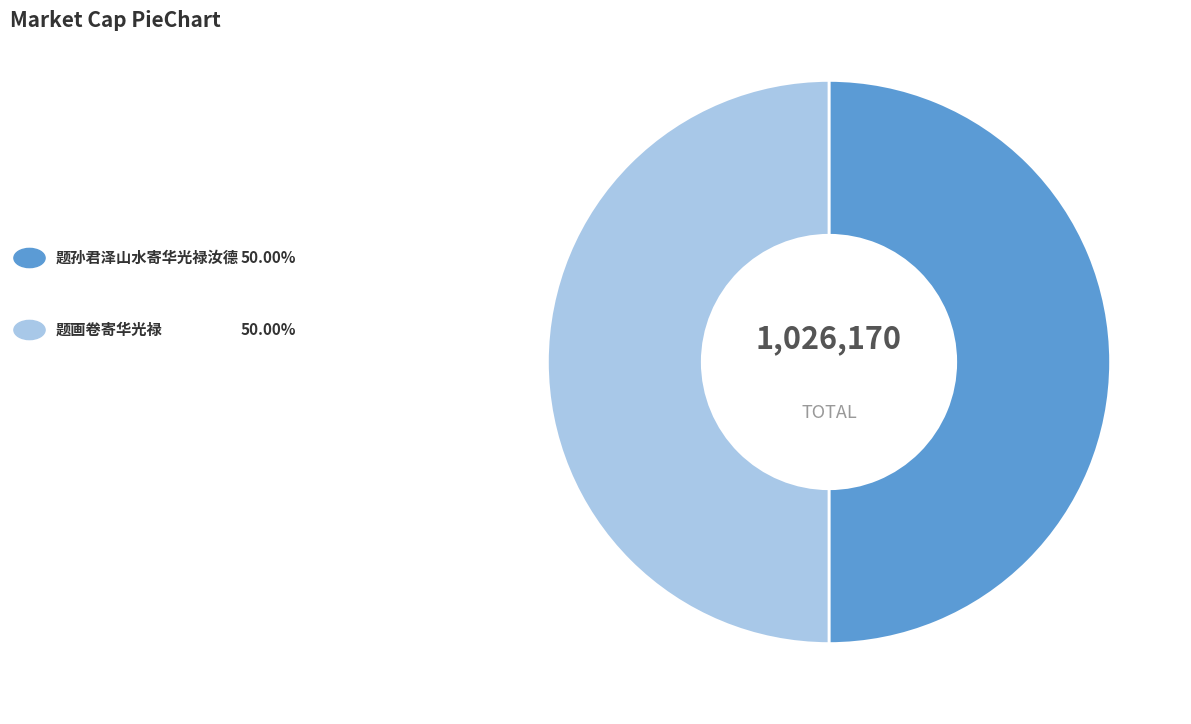

Which category accounts for the majority?

题孙君泽山水寄华光禄汝德